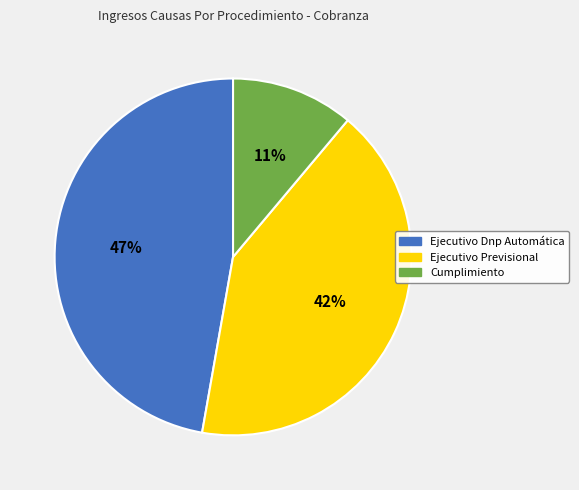

Which category has the biggest portion of the pie?

Ejecutivo Dnp Automática